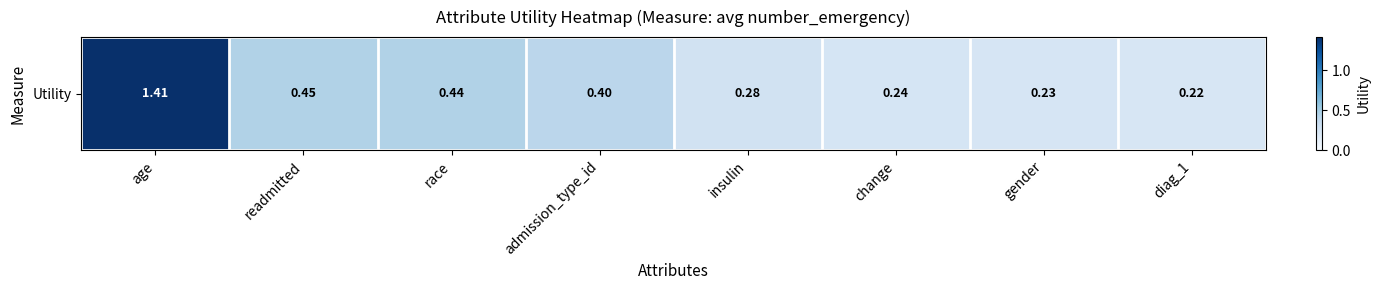

Rank the categories by value from highest to lowest.

age, readmitted, race, admission_type_id, insulin, change, gender, diag_1